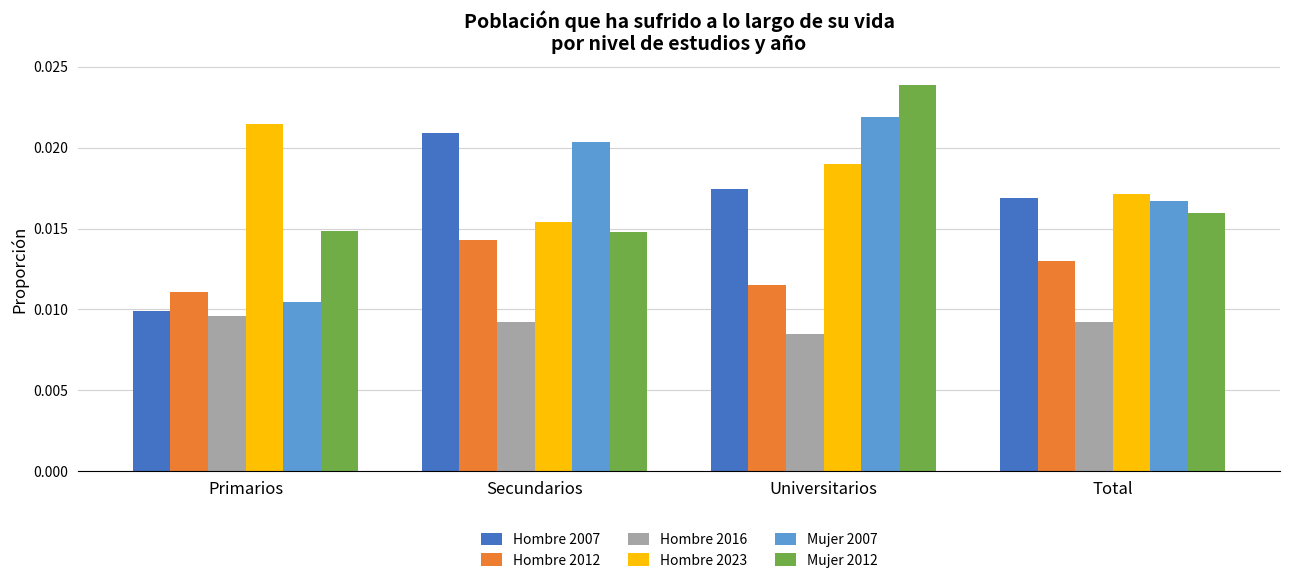

Which series changed the most between Secundarios and Universitarios?

Mujer 2012